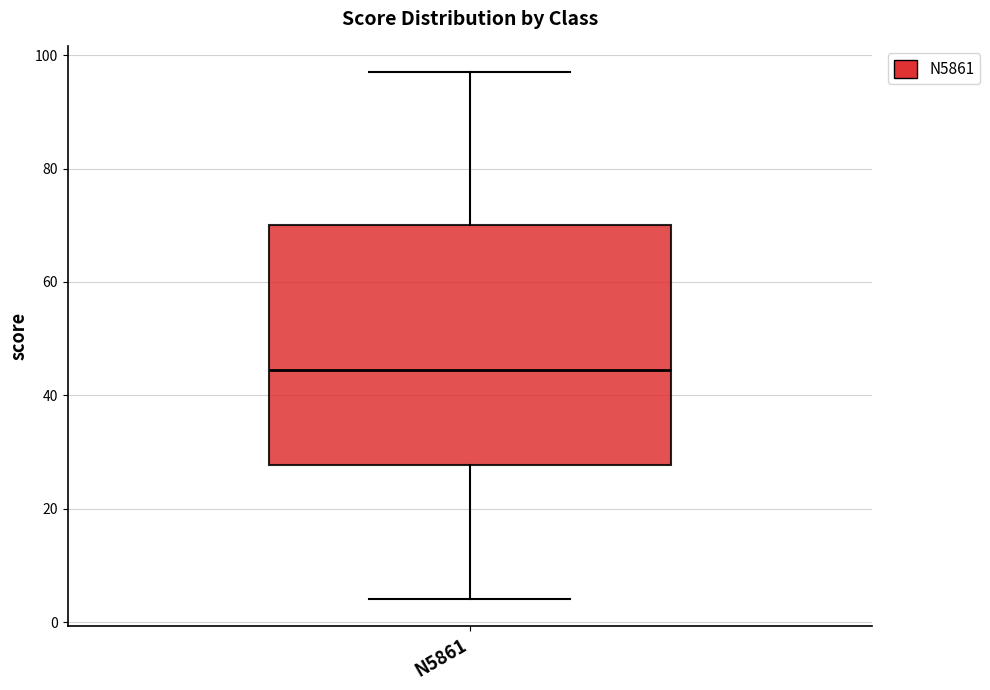

Read this box plot against the y-axis: the position of the median line, the range covered by the box, and the ends of both whiskers. The values are not printed on the chart, so give them approximately, as read against the axis.

median 44, box 28 to 70, whiskers 4 to 98